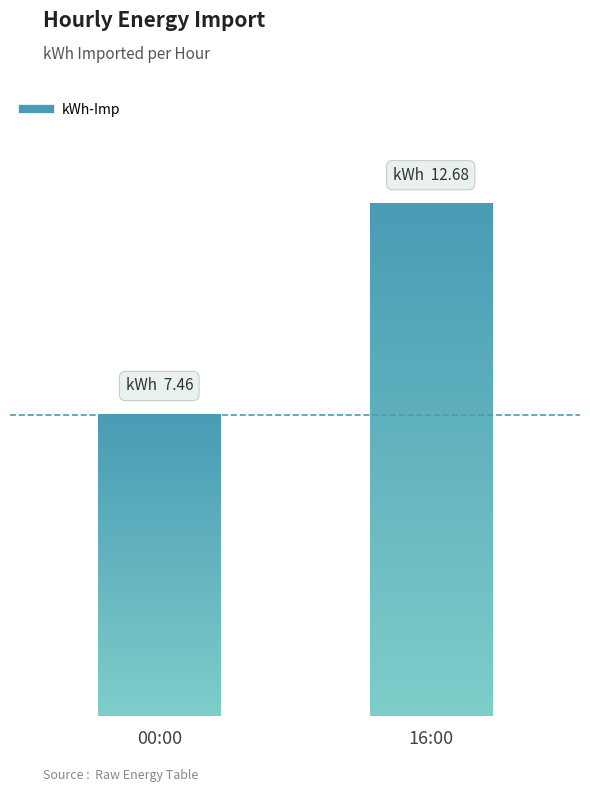

True or false: the data shows 1.9 at 04:00.

False